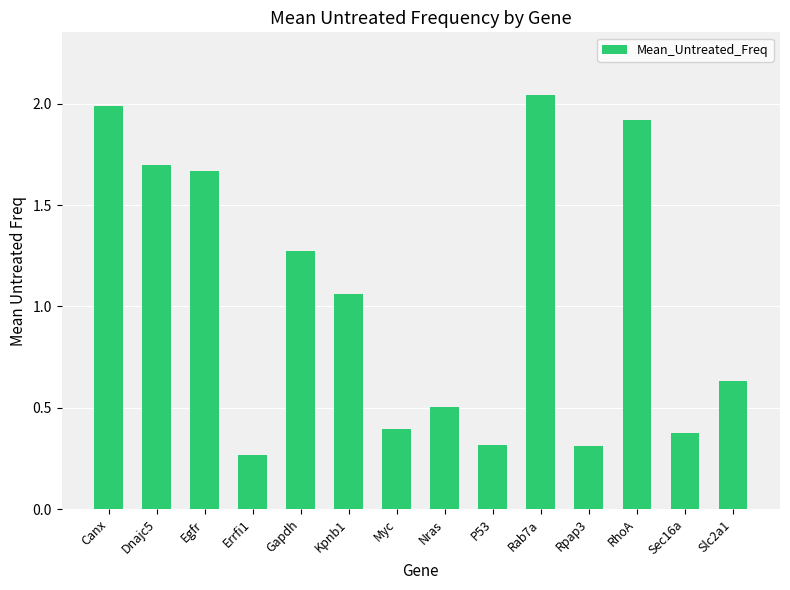

Approximately how many times larger is the value at Dnajc5 compared to Egfr?

1.0